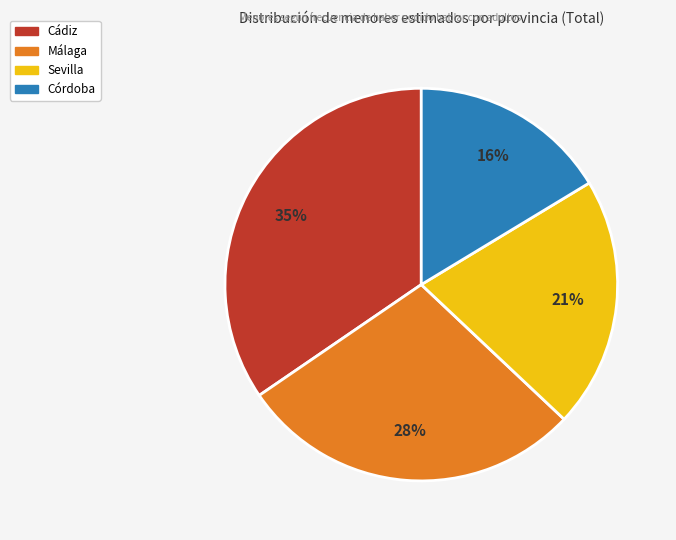

Is there any slice that represents more than half of the pie?

No